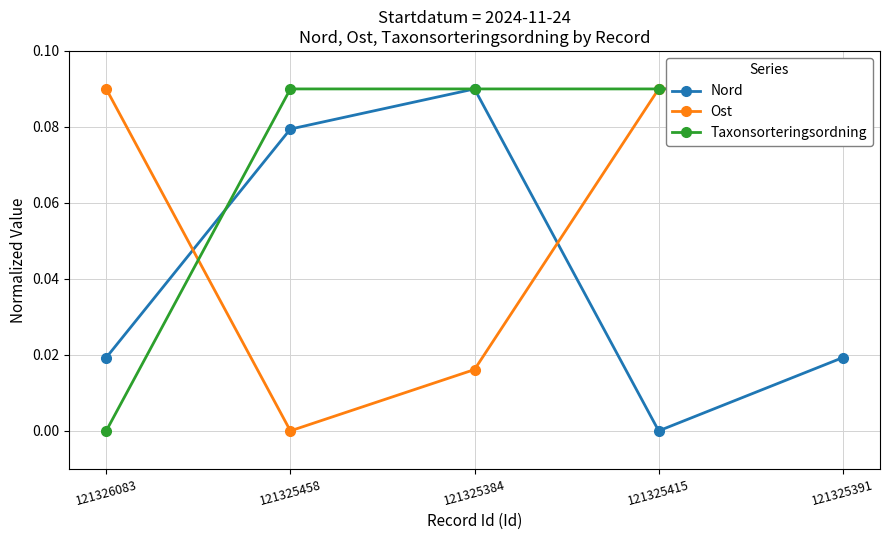

How many interior local peaks does the Nord series have?

1